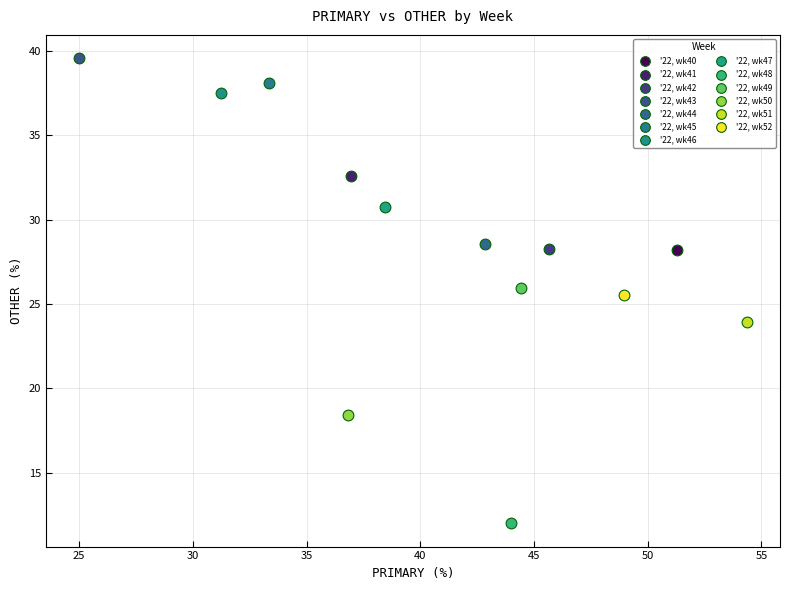

Which series contains the highest Y value?

'22, wk43